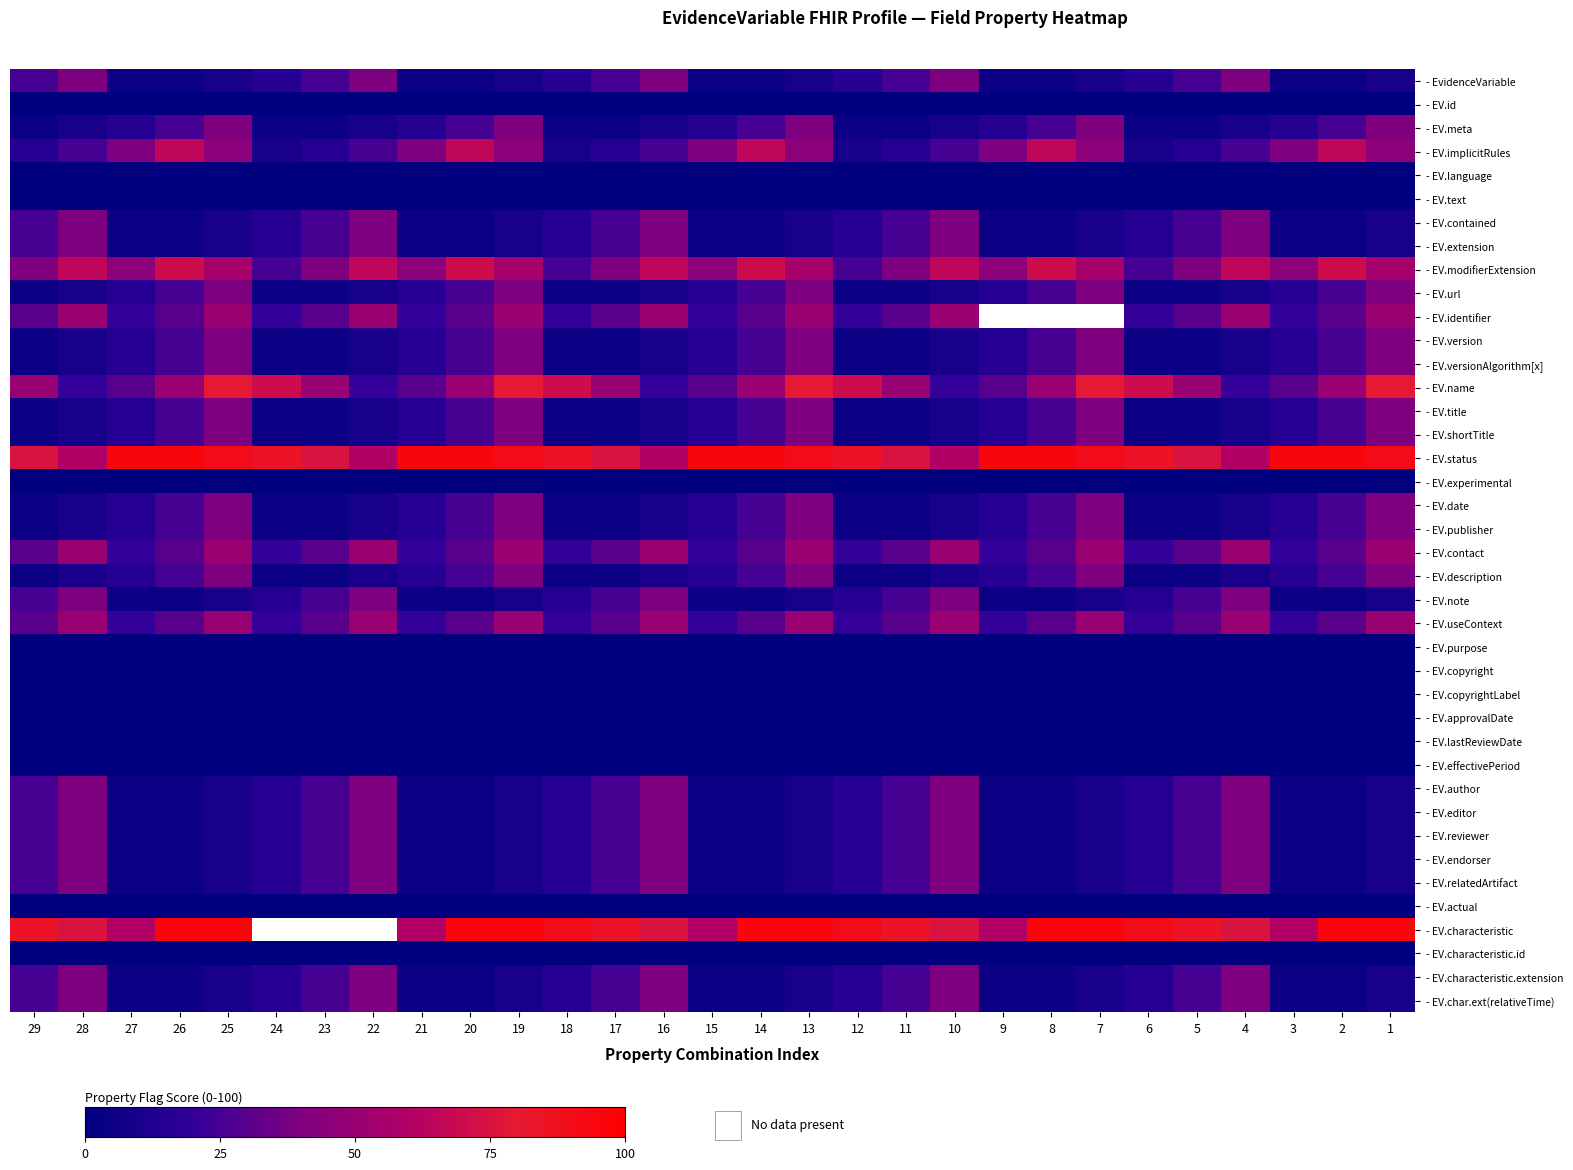

What is the difference between the highest and lowest values at 20?

95.0